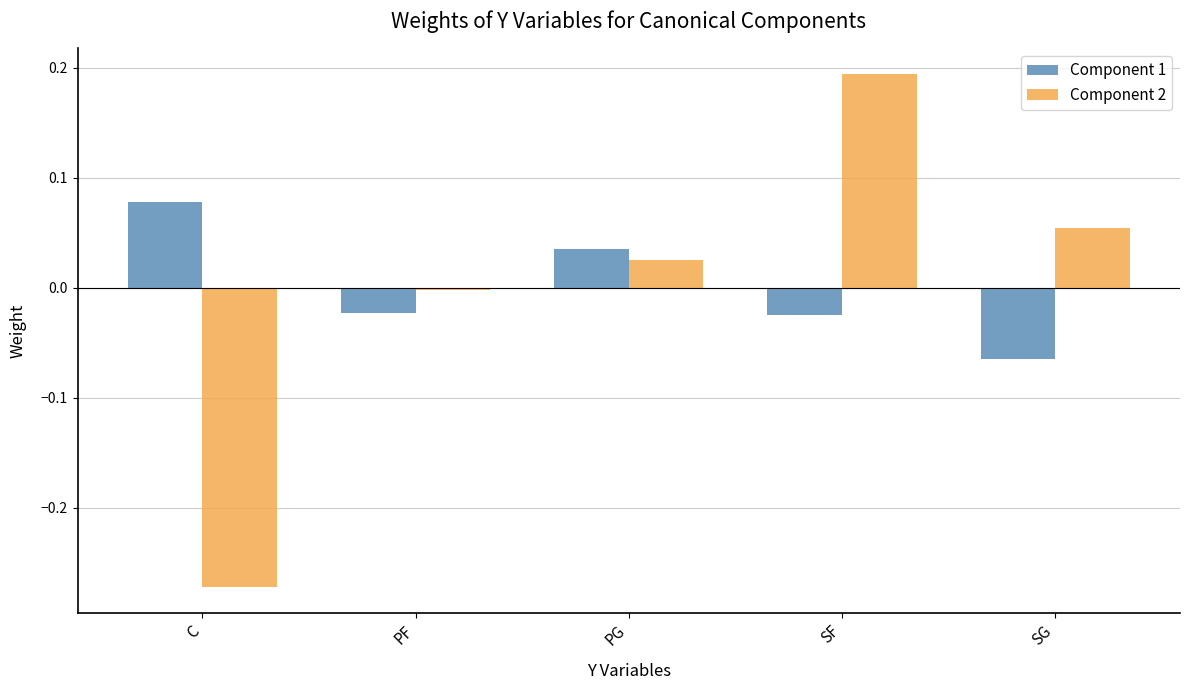

Rank the series at SG from lowest to highest value.

Component 1, Component 2